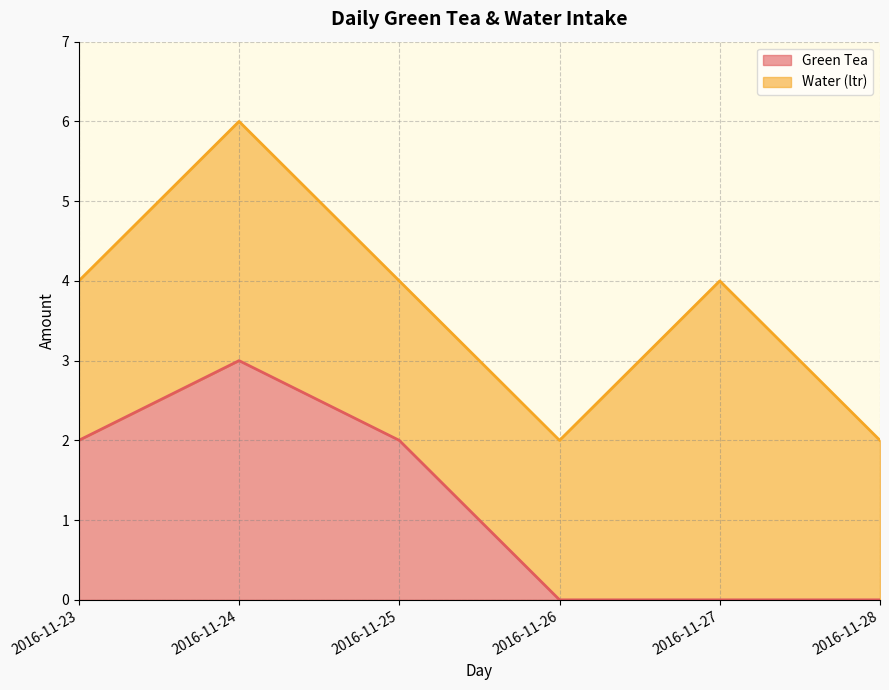

What is the value of the 3rd point from the left?

2